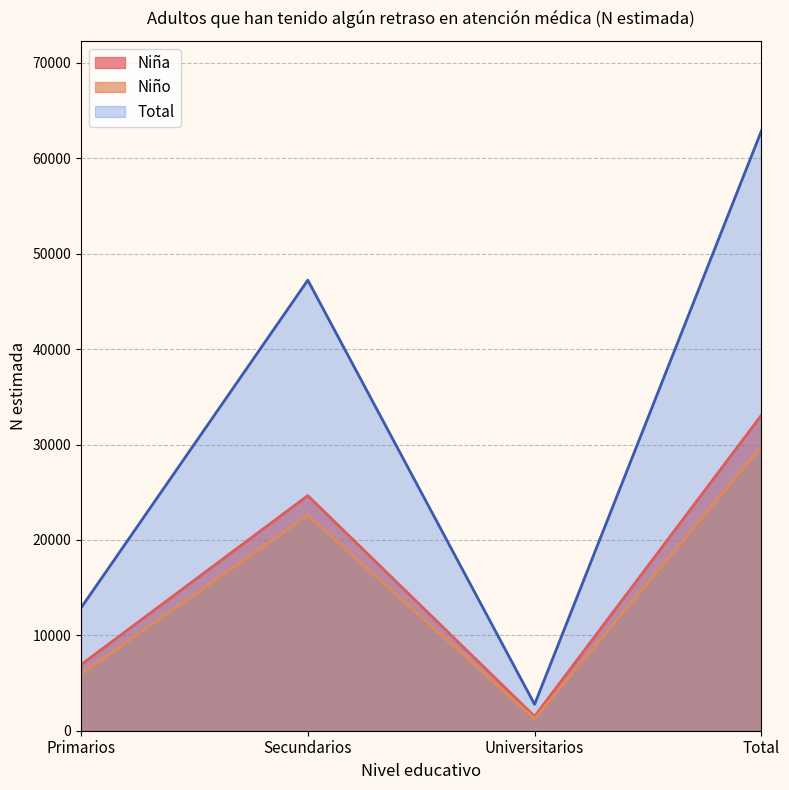

At Primarios, list the series in order from smallest to largest.

Niño, Total